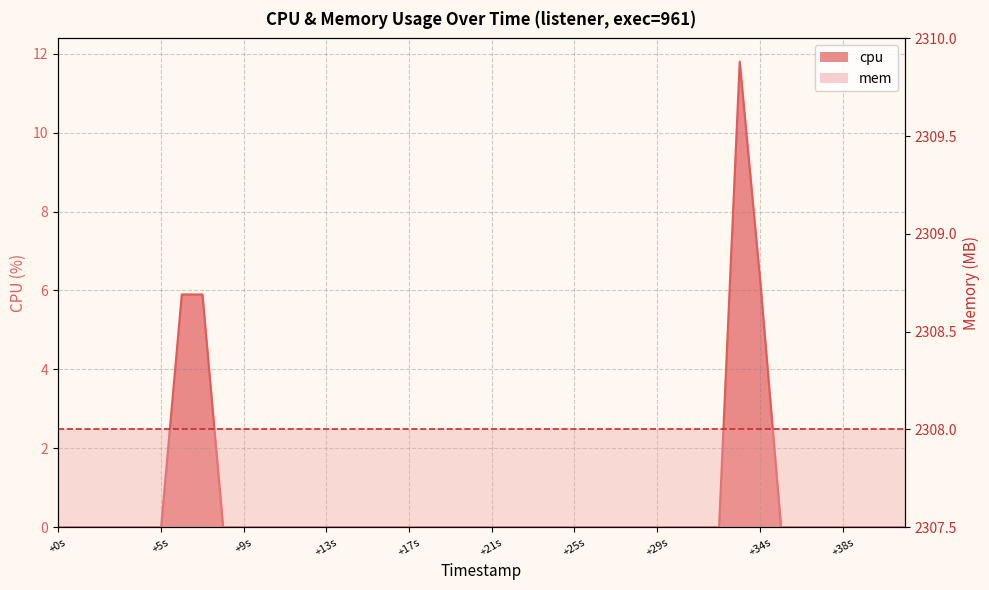

What is the sum of all values?

29.8